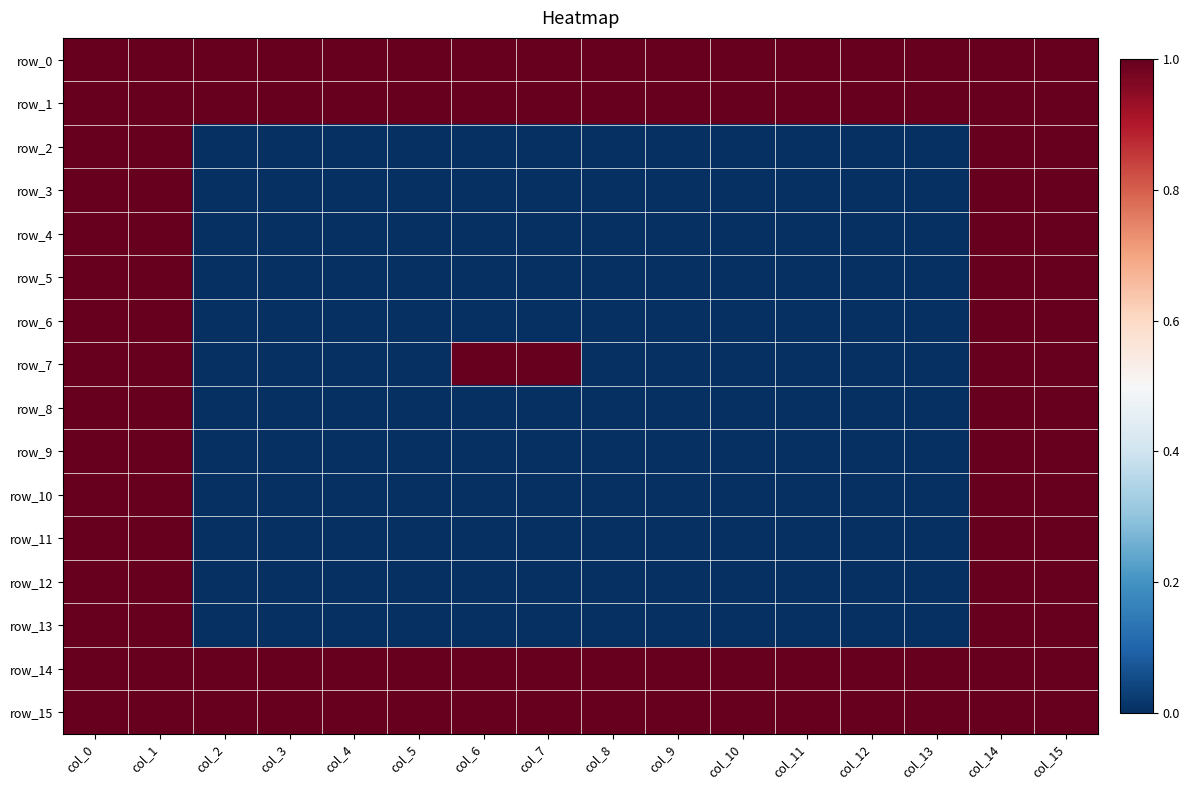

Which label corresponds to the smallest value in the chart?

col_2